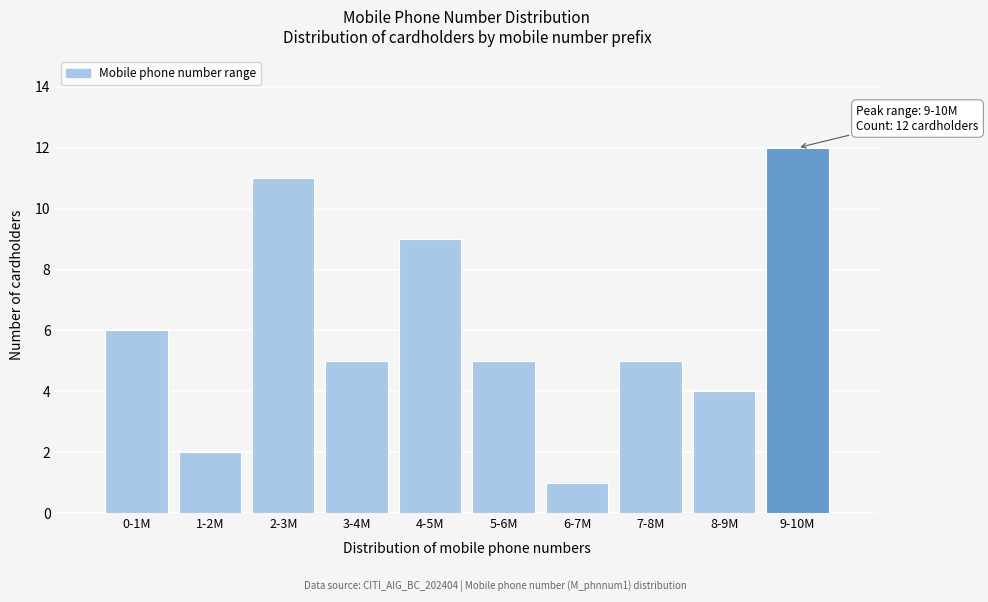

Reading right to left, extract all data points from this chart.

12	4	5	1	5	9	5	11	2	6